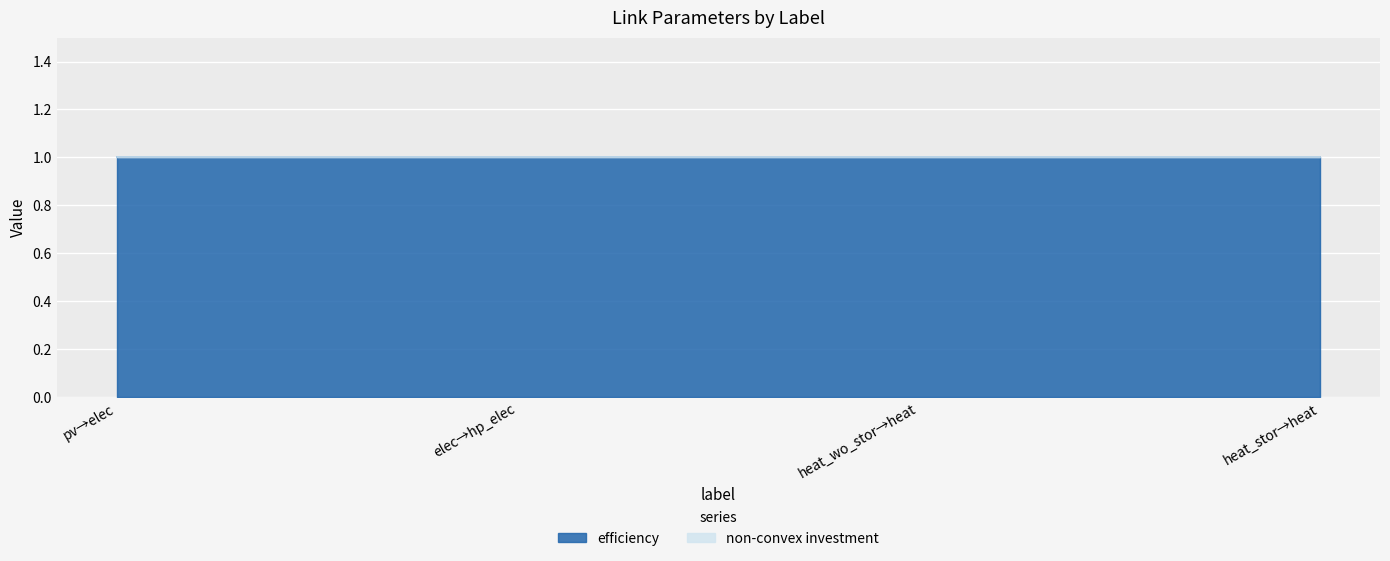

True or false: efficiency and non-convex investment intersect in this chart.

False